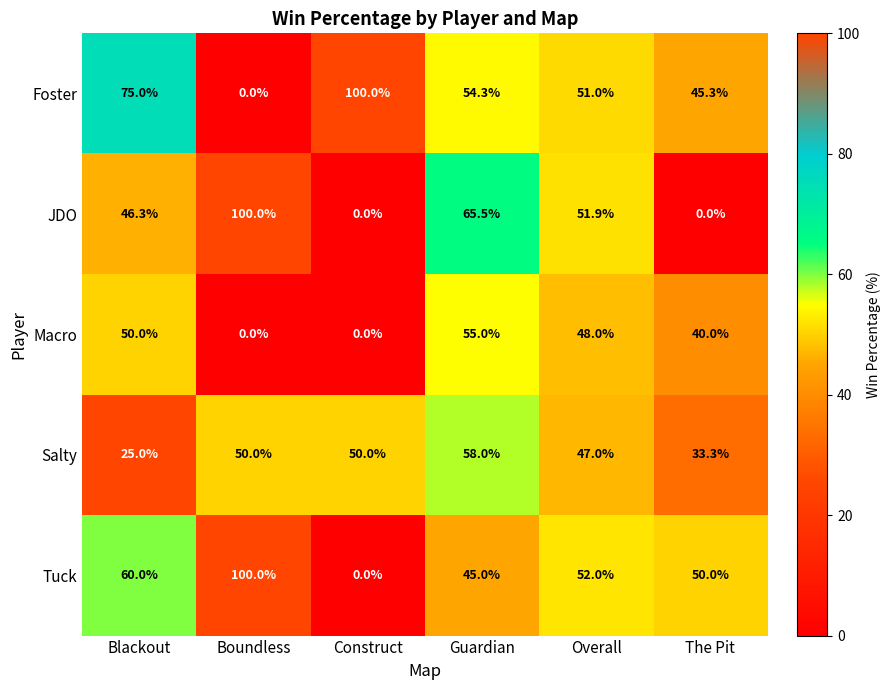

What is the sum of the JDO values at Boundless and Construct?

100.0